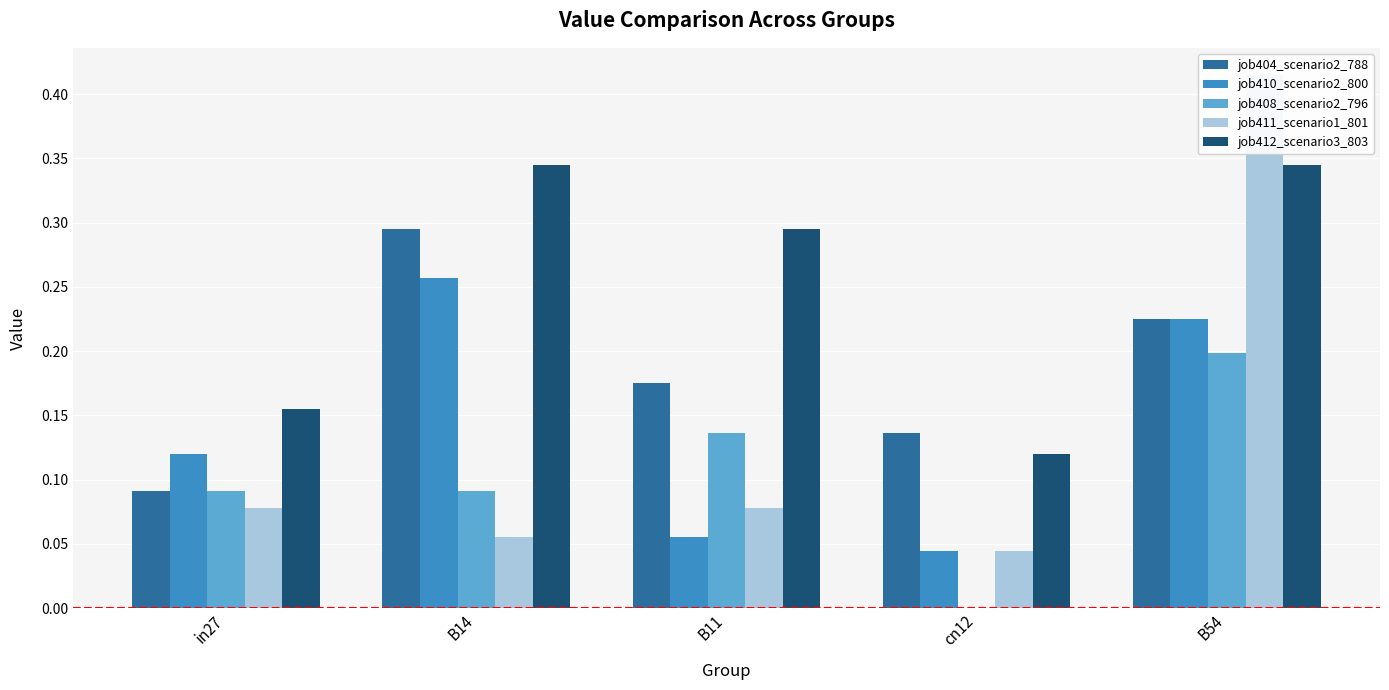

What are all the series names shown in the legend?

job404_scenario2_788, job410_scenario2_800, job408_scenario2_796, job411_scenario1_801, job412_scenario3_803